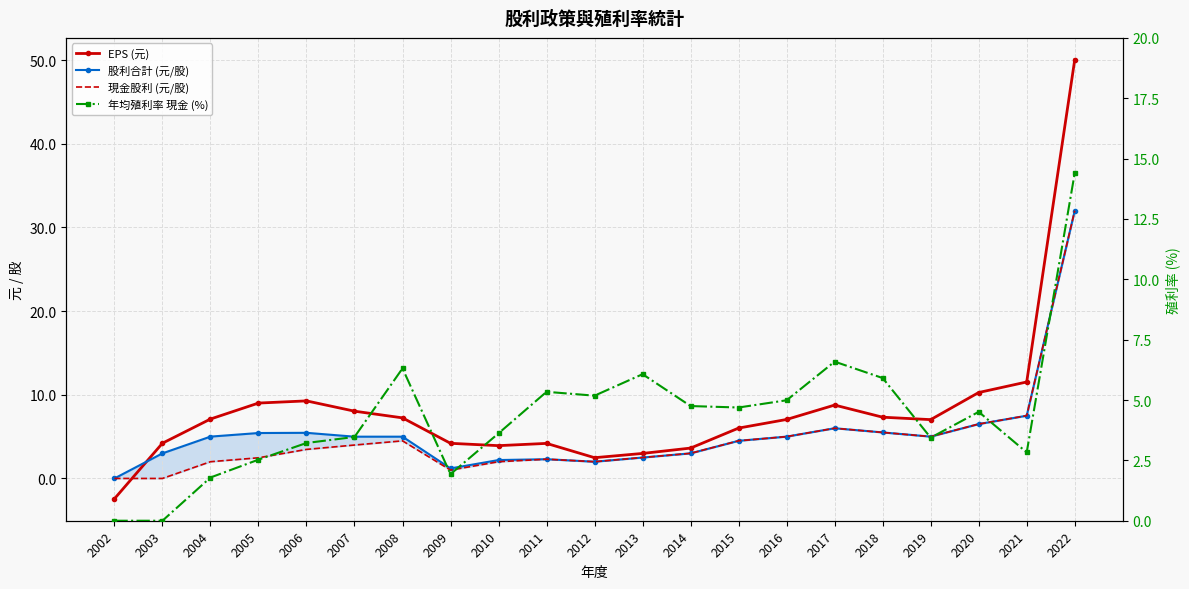

Which has a higher value, 2006 or 2016?

2006